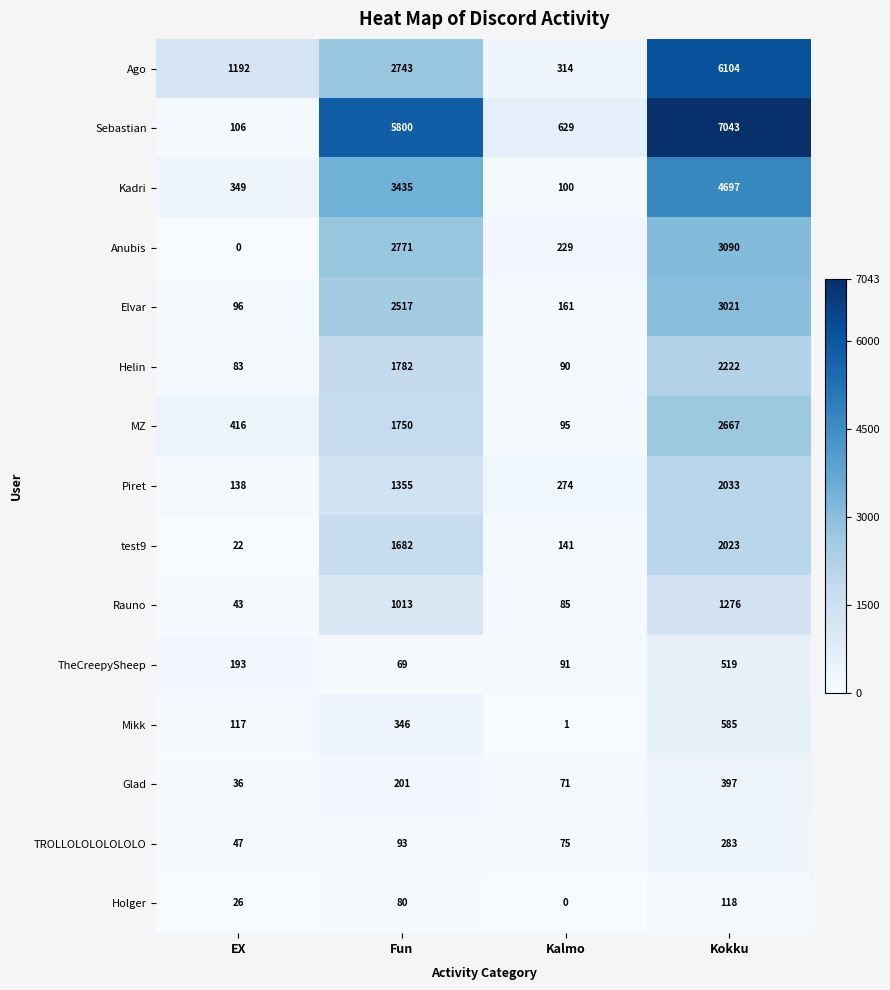

What is the sum of the Helin values at Kokku and Fun?

4004